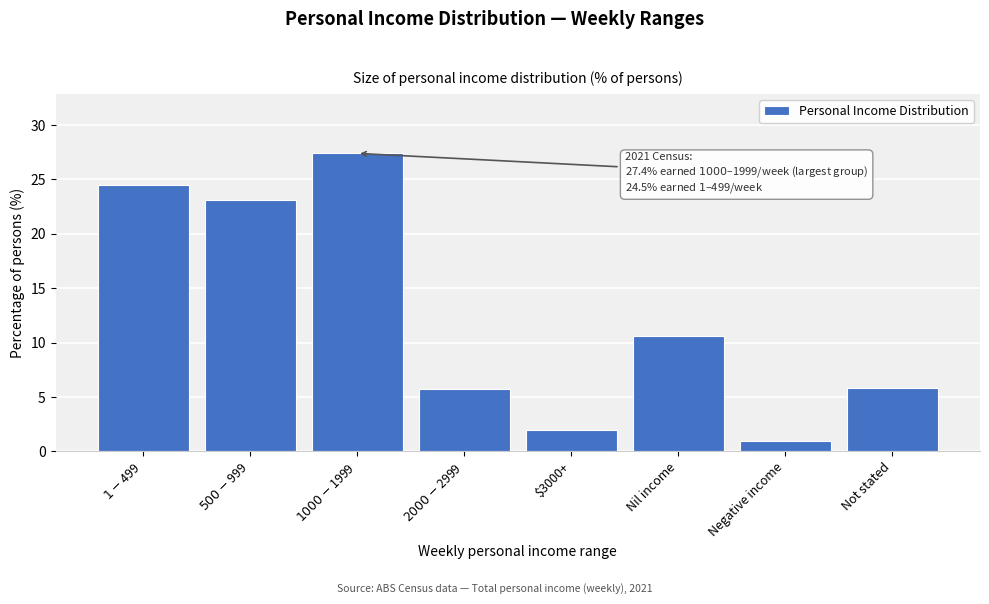

What is the value of the 3rd bar from the left?

27.4